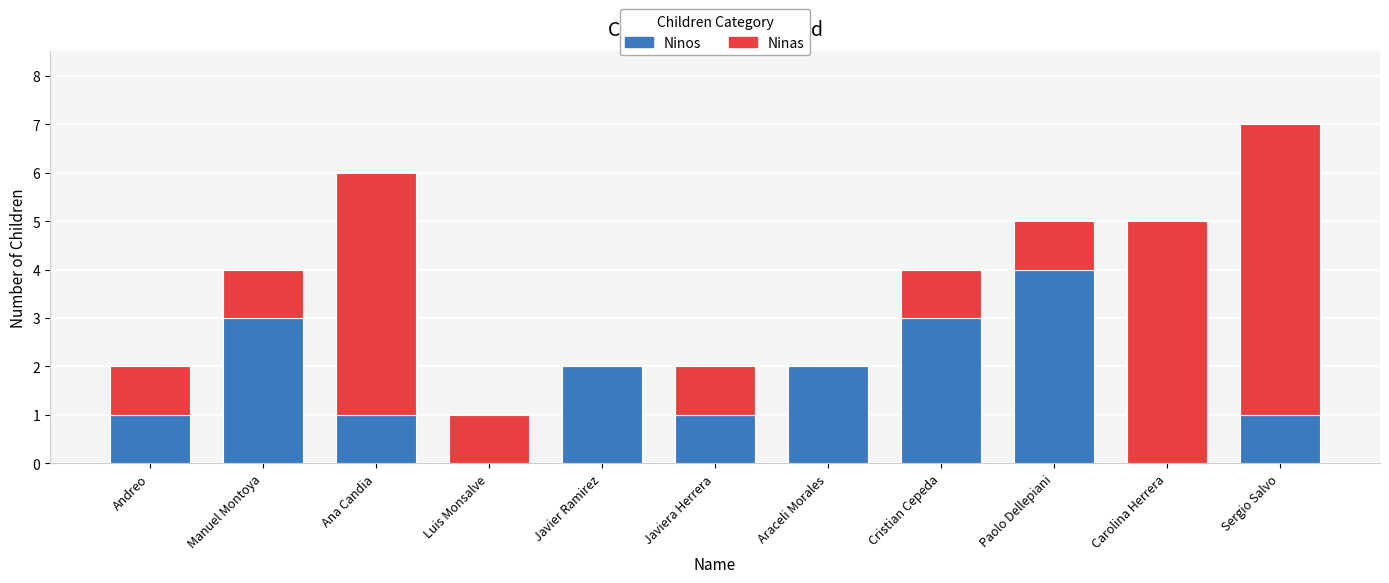

What is the maximum value for Ninos?

4